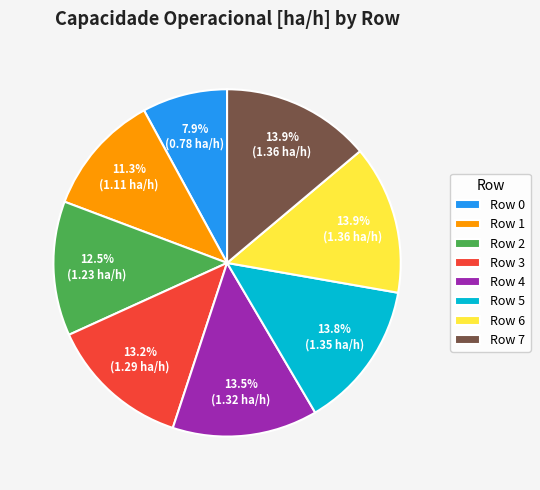

How many segments does this pie chart have?

8